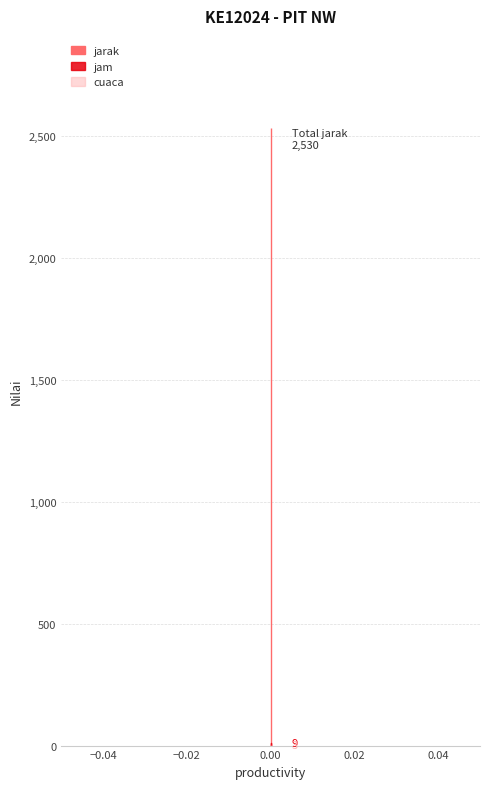

What is the value of the jarak point at the 3rd from the left?

2530